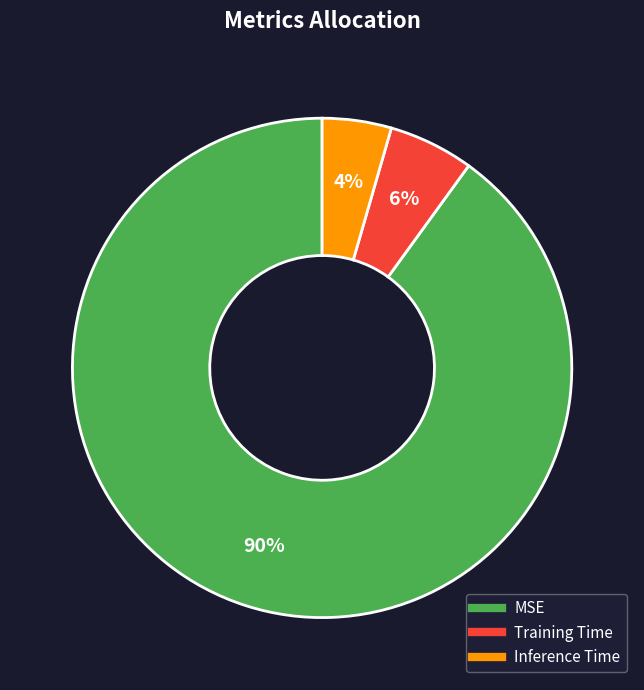

Is Inference Time the majority of the pie?

No